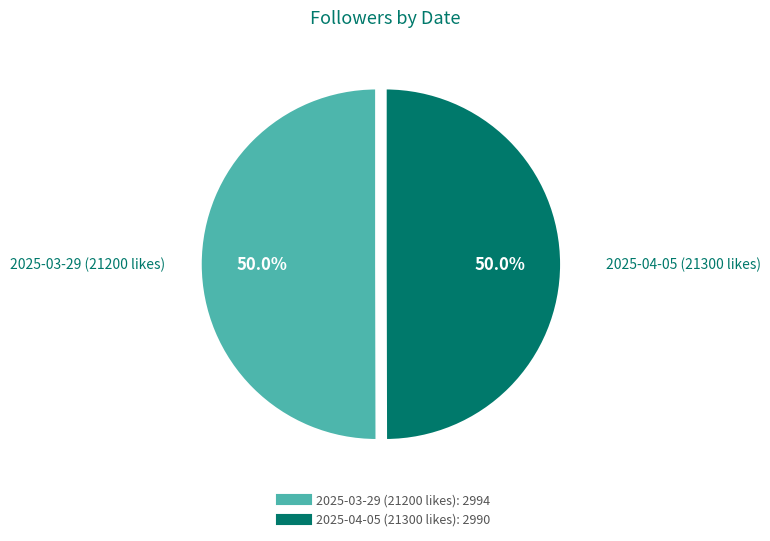

Is it true that 2025-04-05 (21300 likes) is 50% of the pie?

True